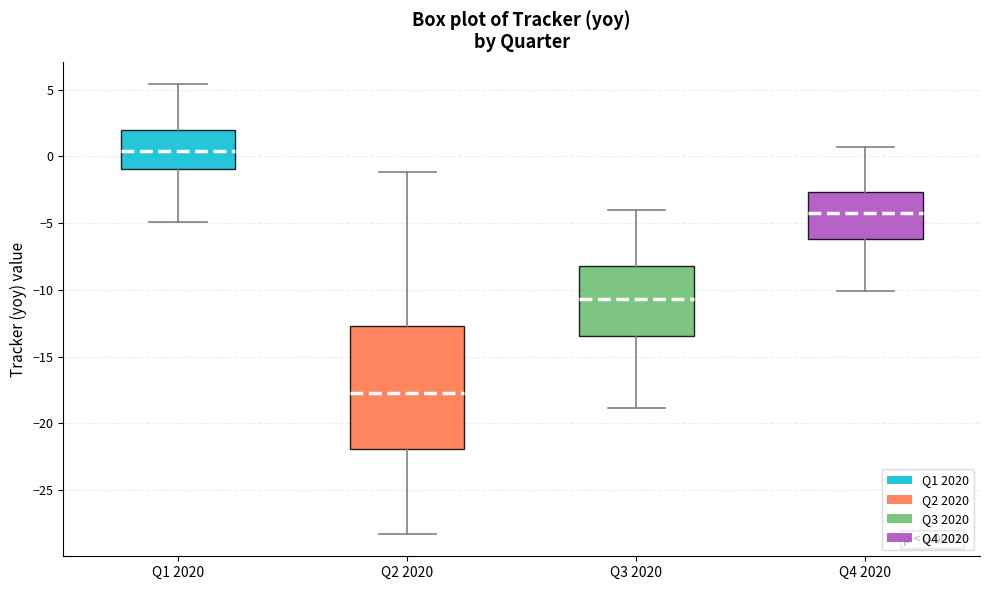

Which box's median line is the lowest?

Q2 2020